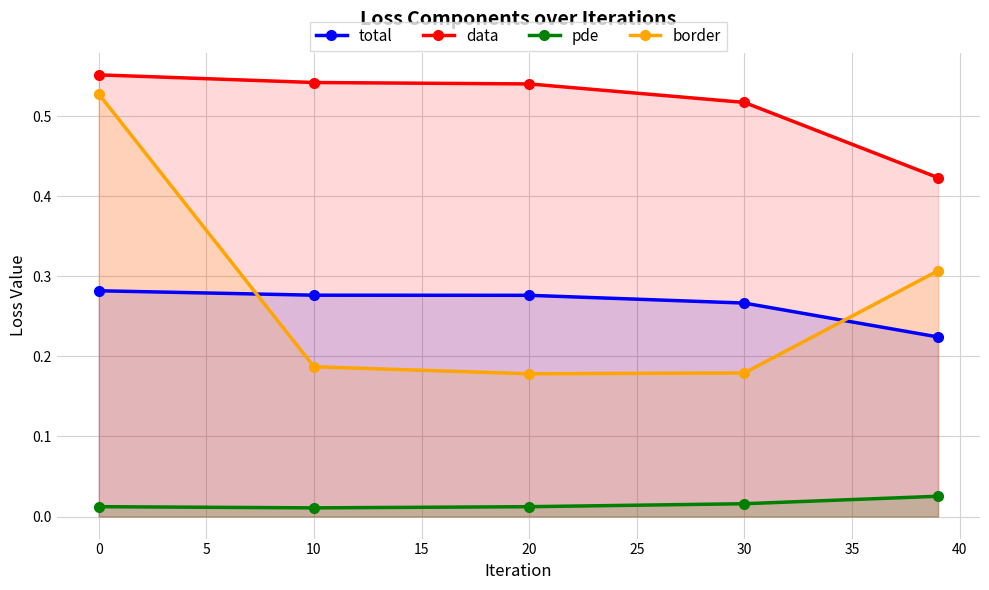

What is the highest value of the data series?

0.6